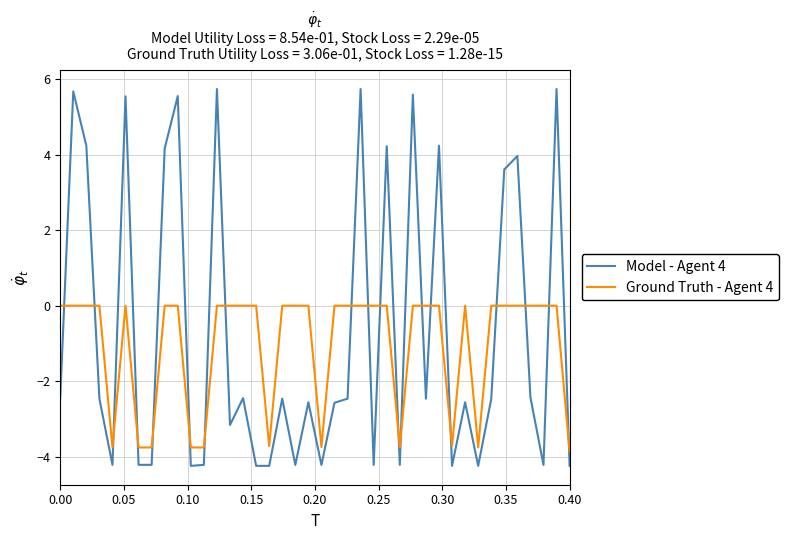

After their last crossing, which series has the higher values: Model - Agent 4 or Ground Truth - Agent 4?

Ground Truth - Agent 4